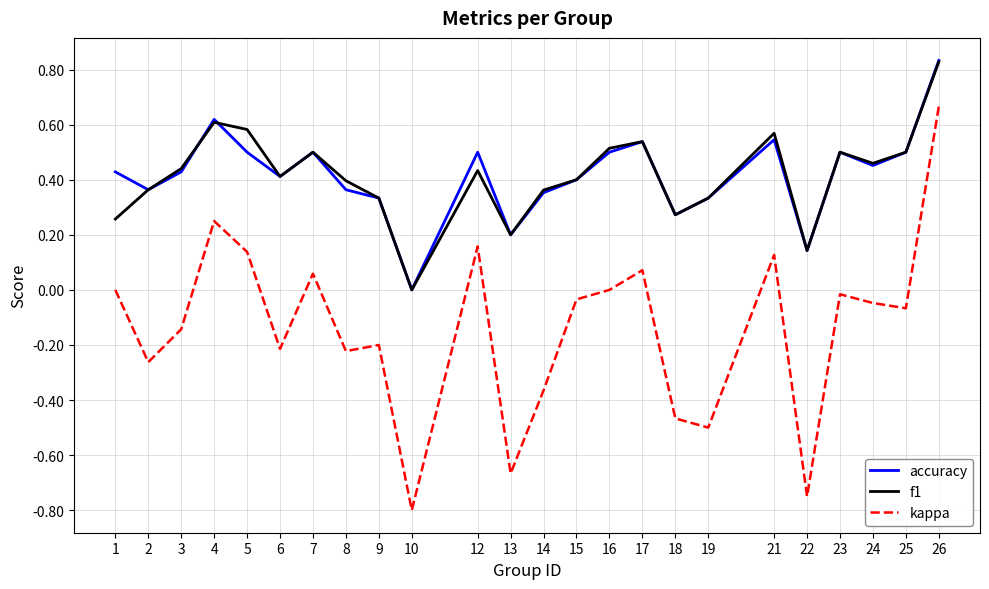

Which series has the largest range (max minus min)?

kappa